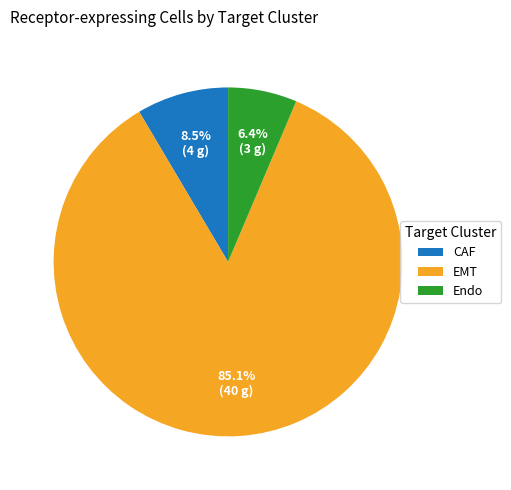

Approximately how many times larger is the value at EMT compared to CAF?

10.0